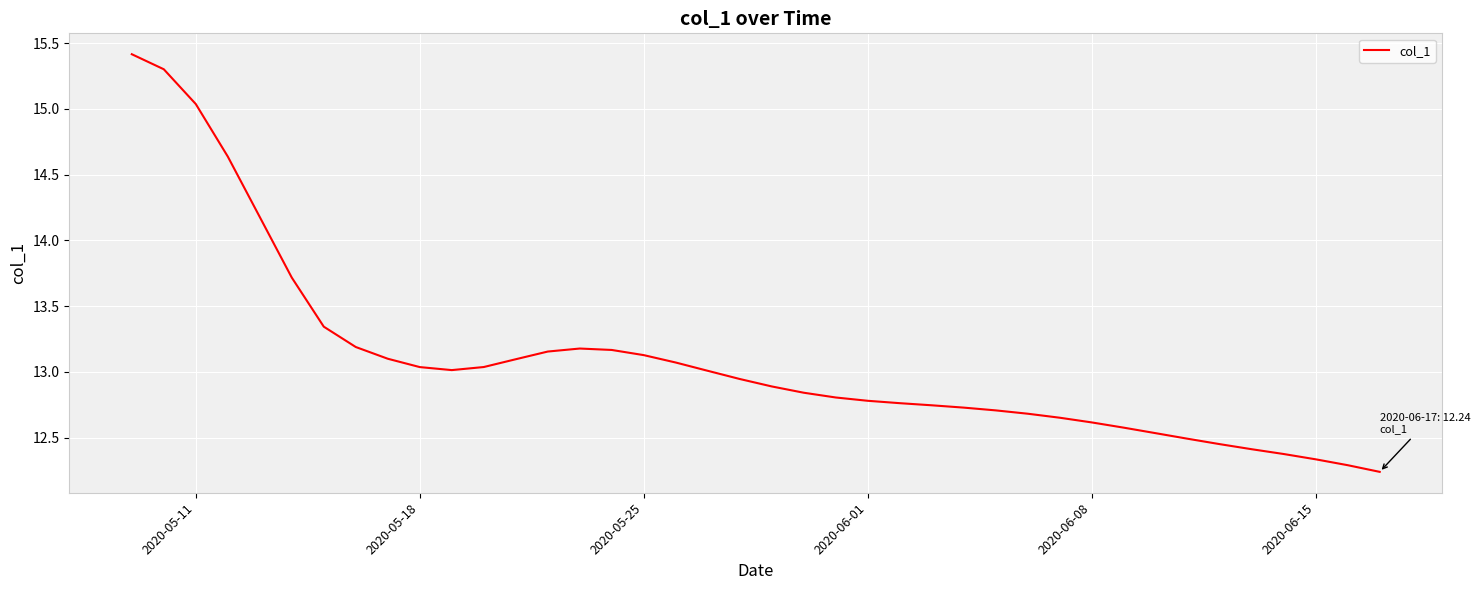

What is the sum of all values?

523.6